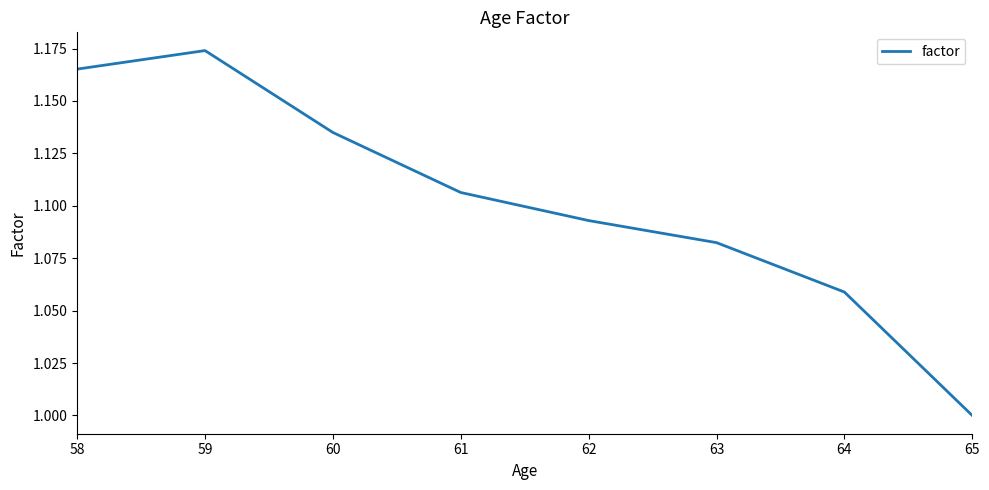

Does the chart display data point markers on the line(s)?

No